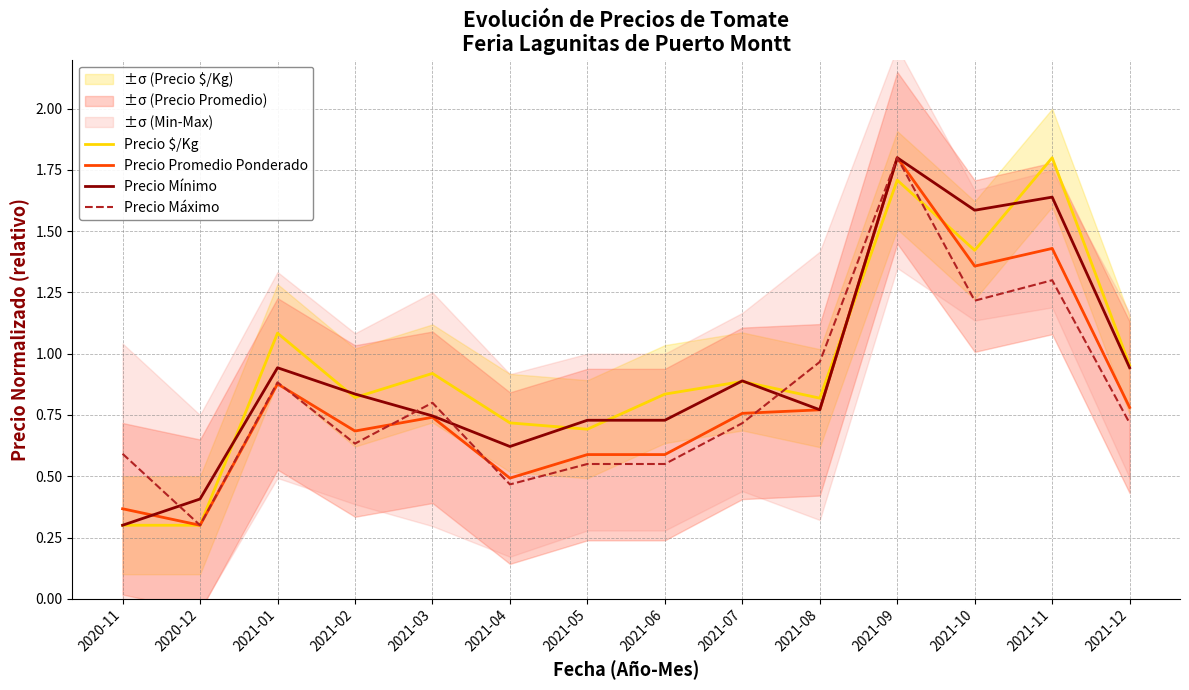

What is the total value across all series at 2021-07?

3.2